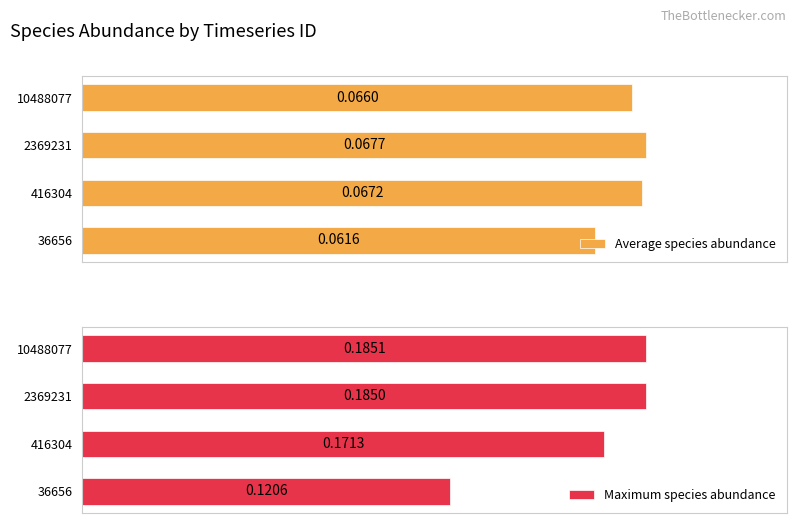

How many groups of bars are there?

4